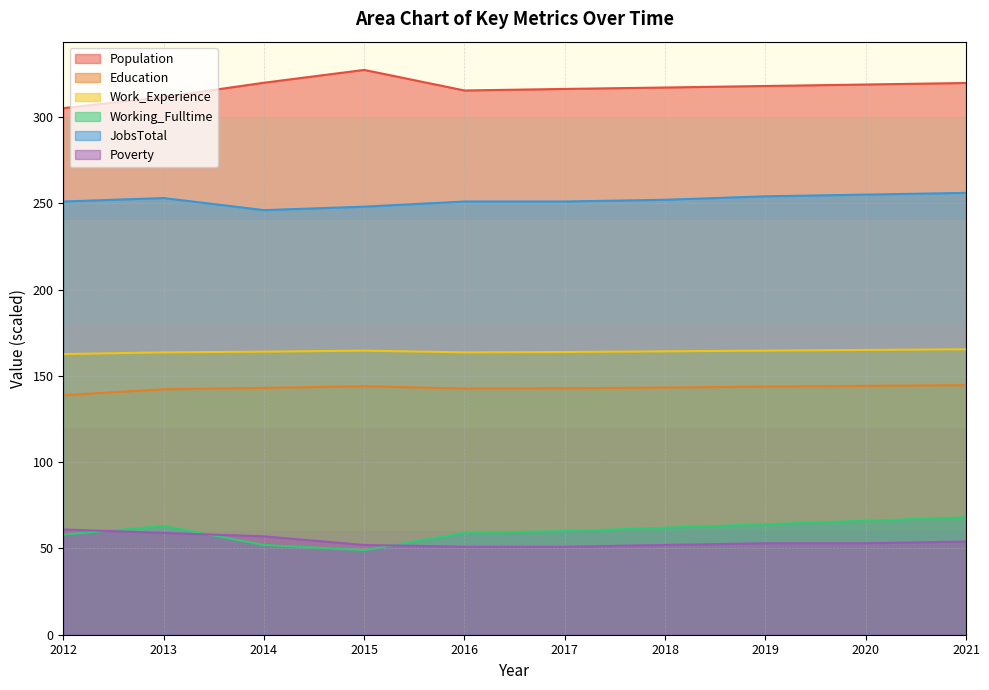

The Work_Experience series shows 165.0 at 2020. True or false?

True